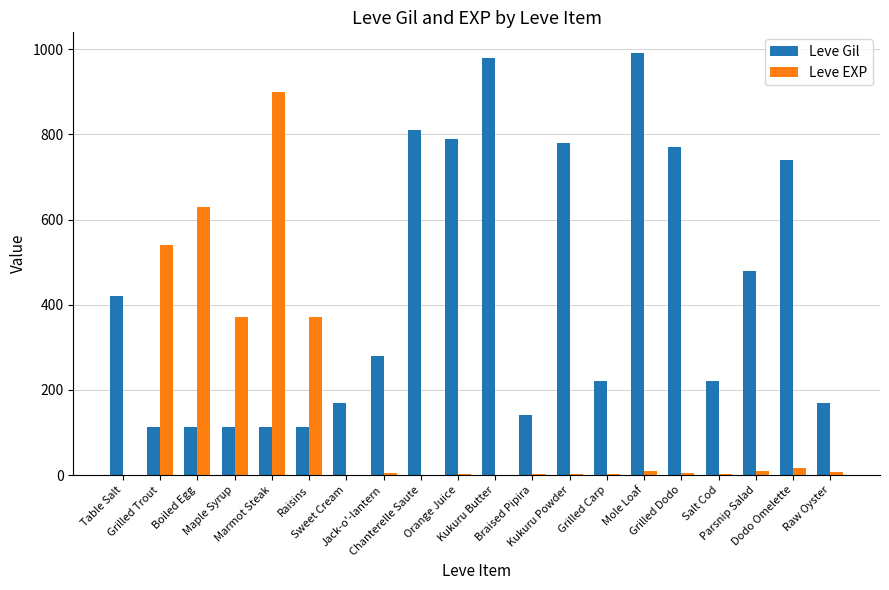

What is the maximum value for Leve Gil?

990